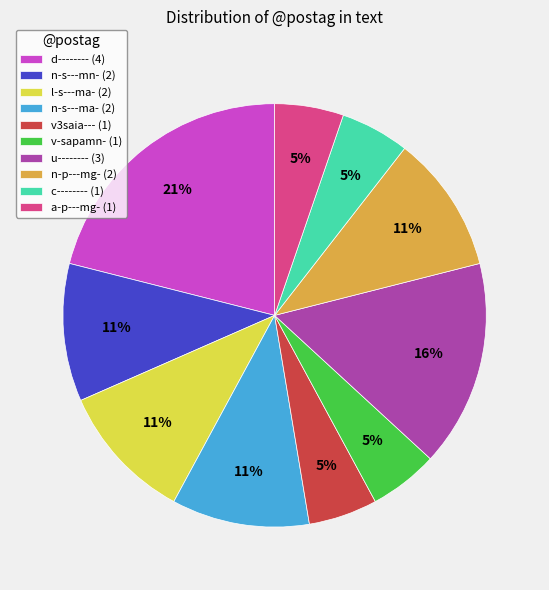

How many segments does this pie chart have?

10